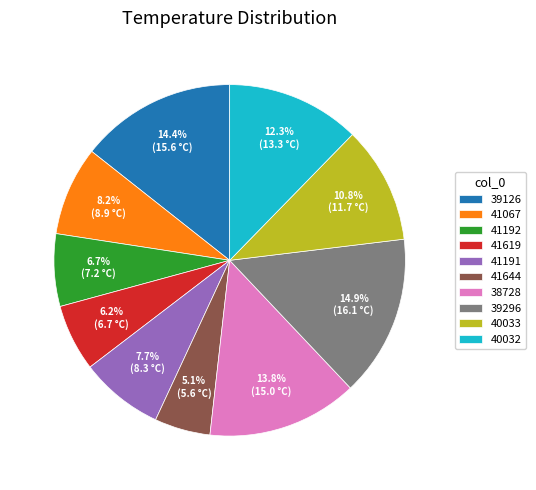

What percentage is NOT represented by 40032?

87.7%